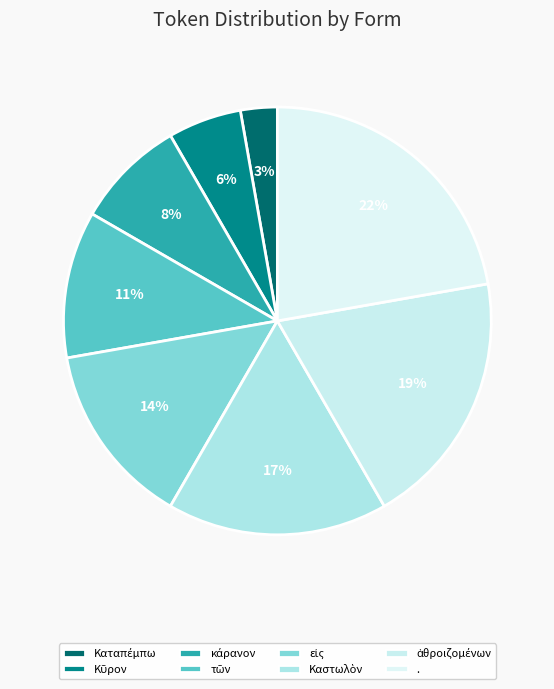

How many segments does this pie chart have?

8